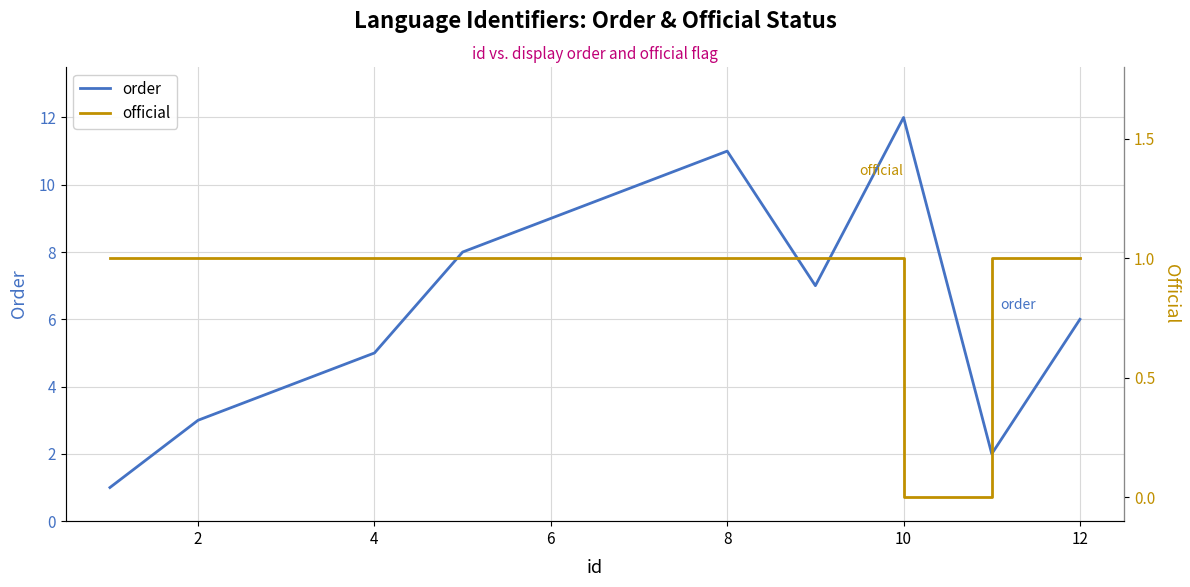

What is the label of the 2nd point from the left?

2